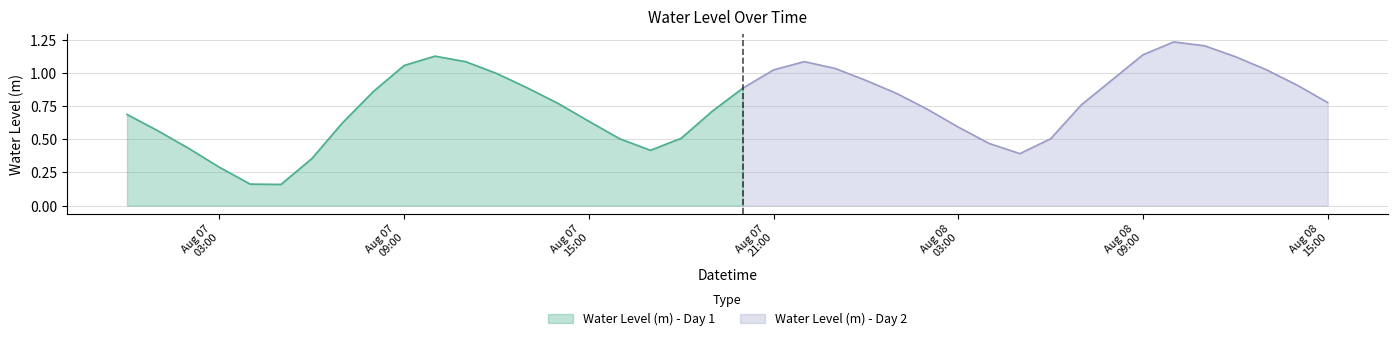

Does the chart have visible grid lines?

Yes